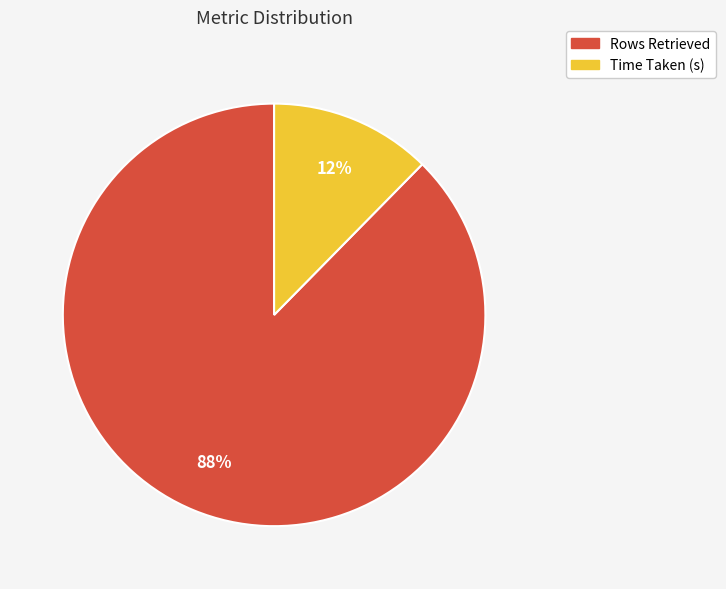

Which slice is the smallest?

Time Taken (s)